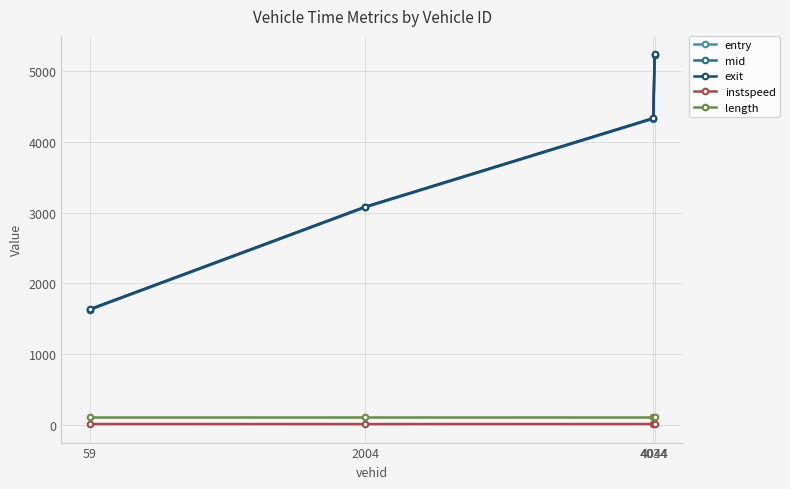

True or false: instspeed and entry cross at least once.

False